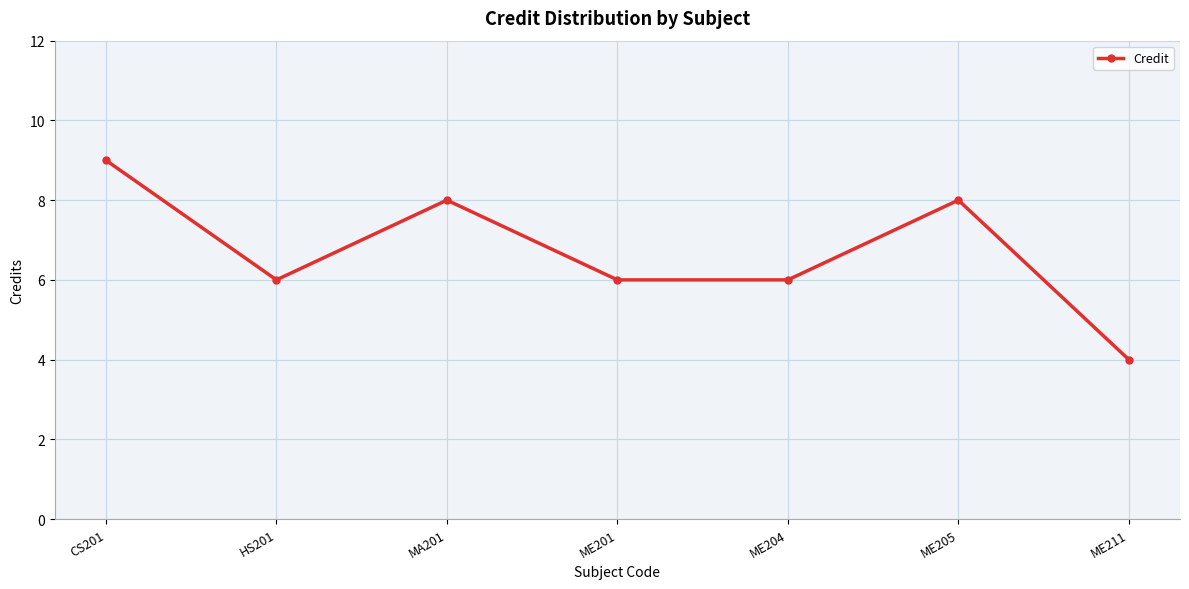

What is the average value?

7